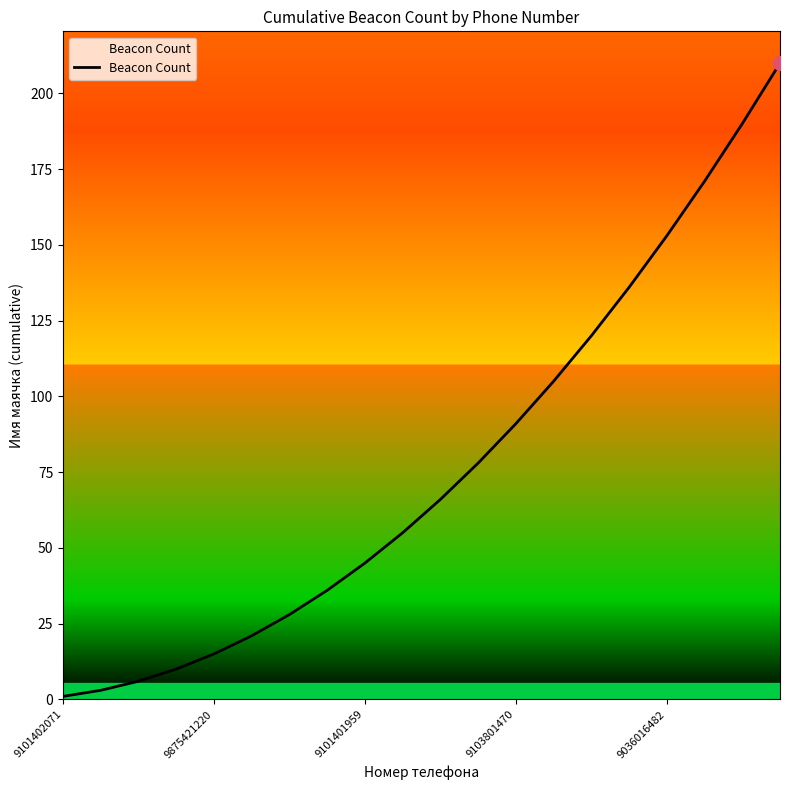

At which category does the chart reach its peak across all series?

19